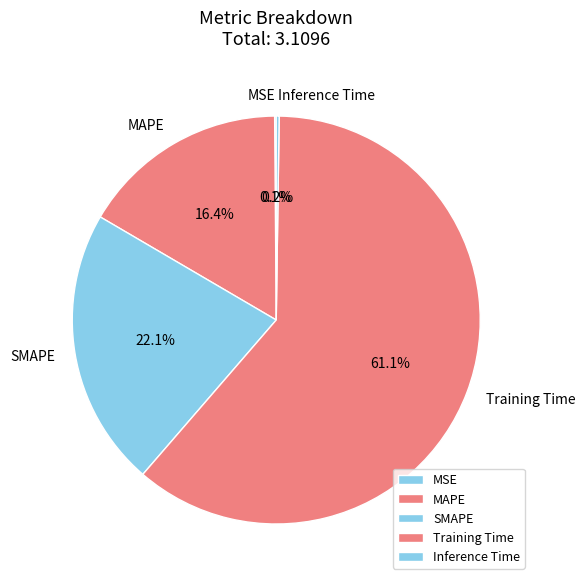

Which slice is the largest?

Training Time